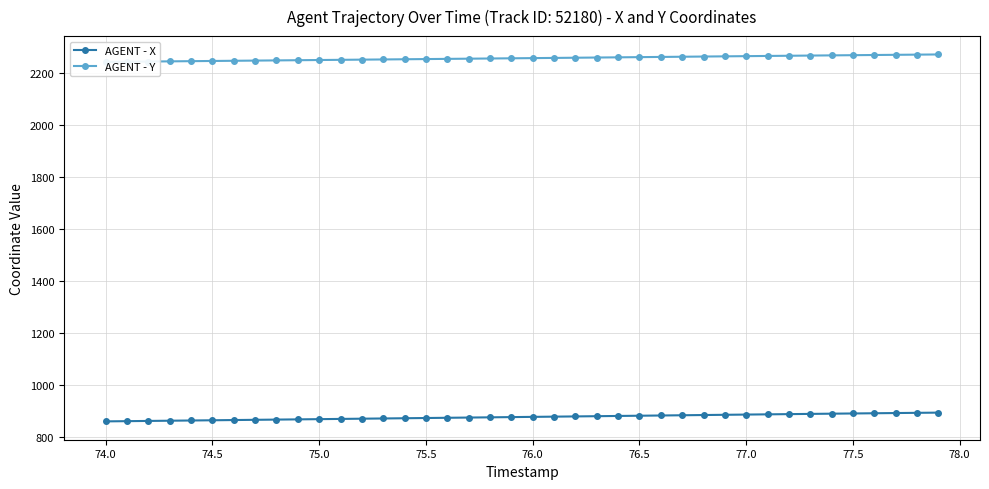

True or false: AGENT - Y and AGENT - X cross at least once.

False